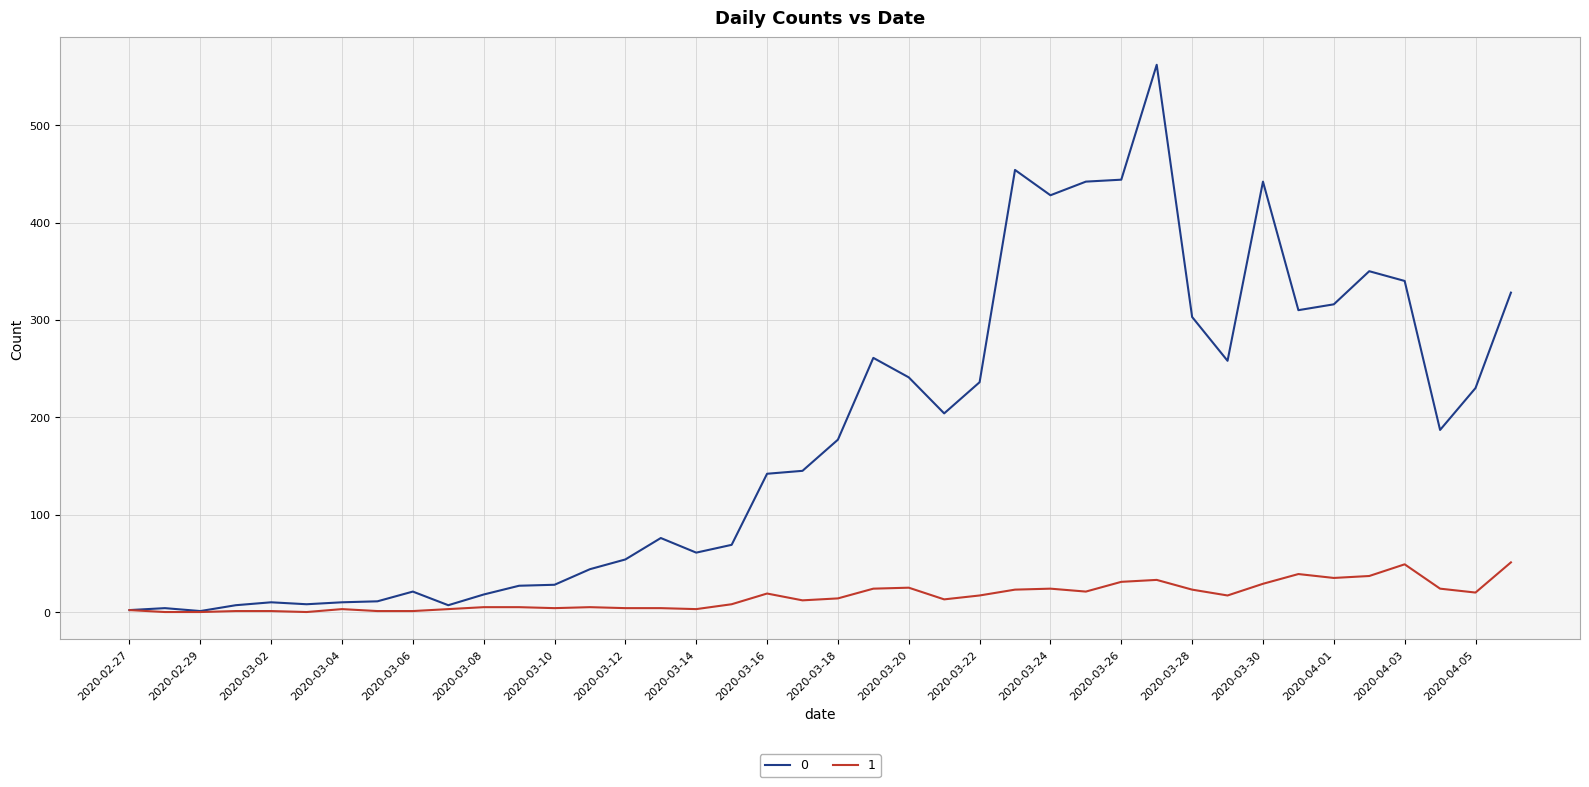

What is the maximum value shown in the chart?

562